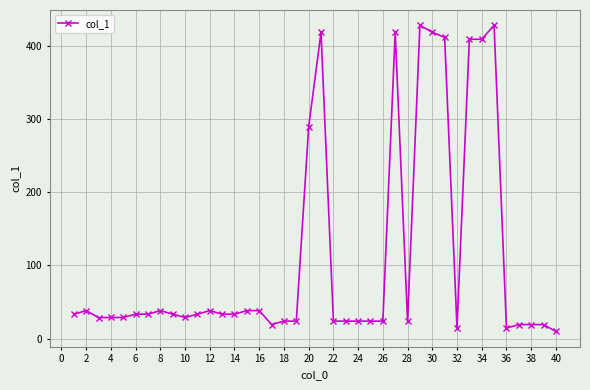

Is this an area chart (filled region under the line)?

No